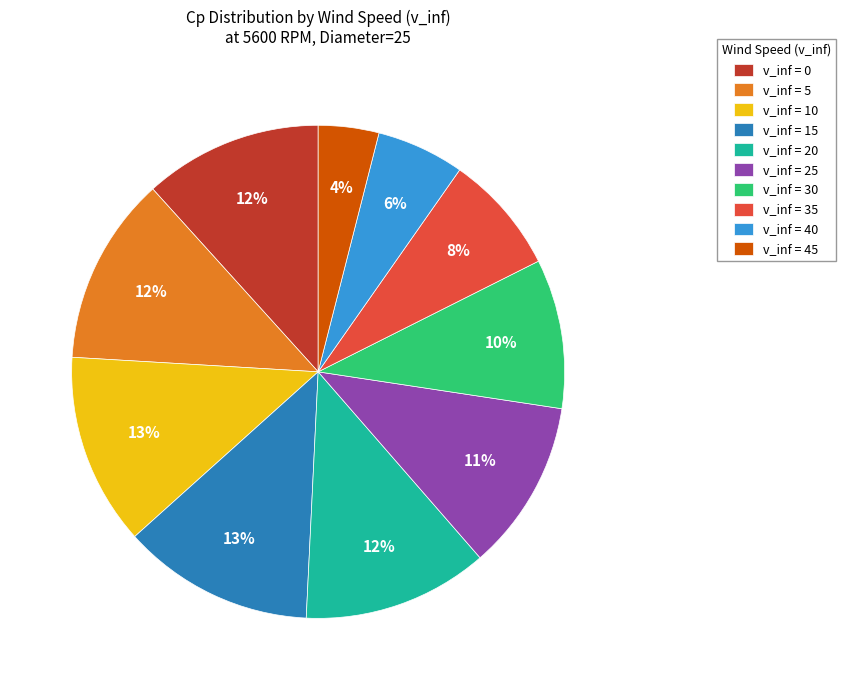

Do v_inf = 20 and v_inf = 40 together represent more than half of the pie?

No